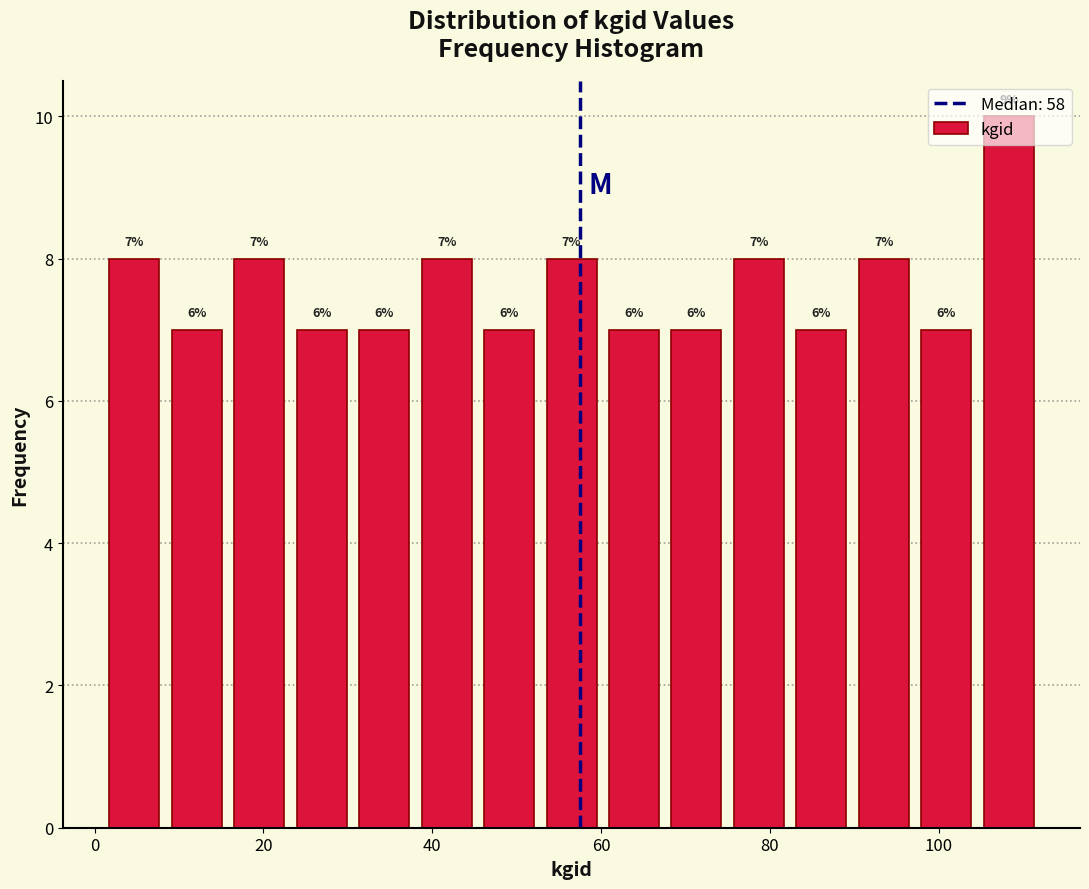

Around what value on the x-axis is the tallest bar? Give the approximate position of its centre, as read against the axis.

108